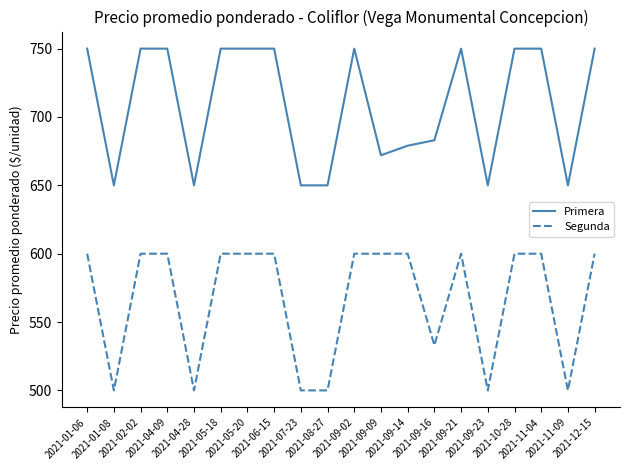

Does the chart display data point markers on the line(s)?

No